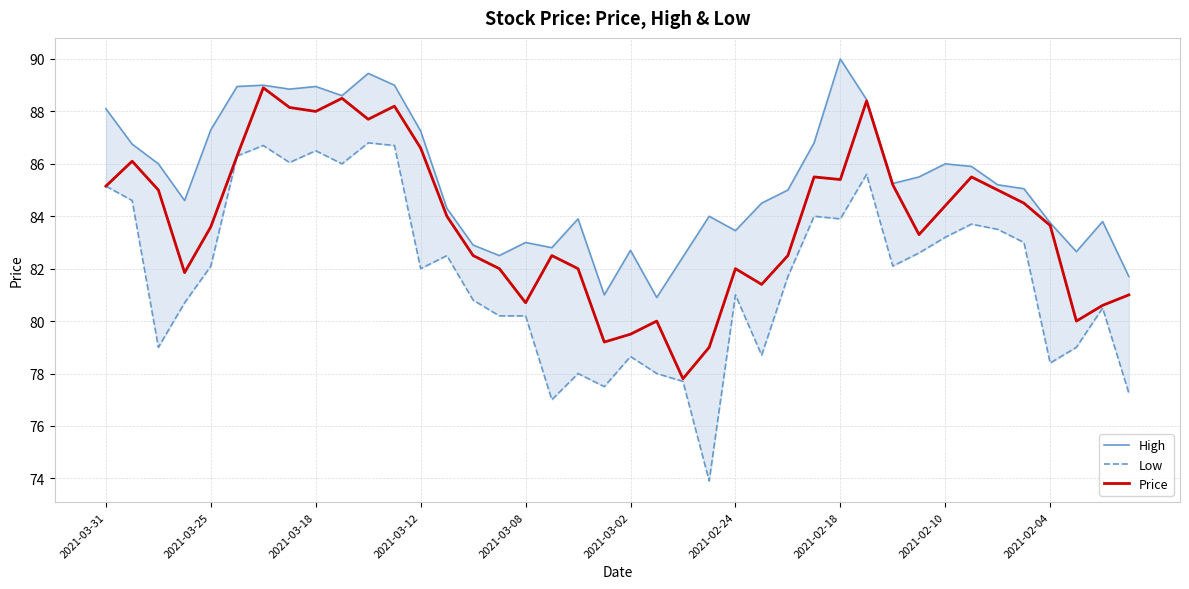

The Low series shows 77.5 at 19. True or false?

True